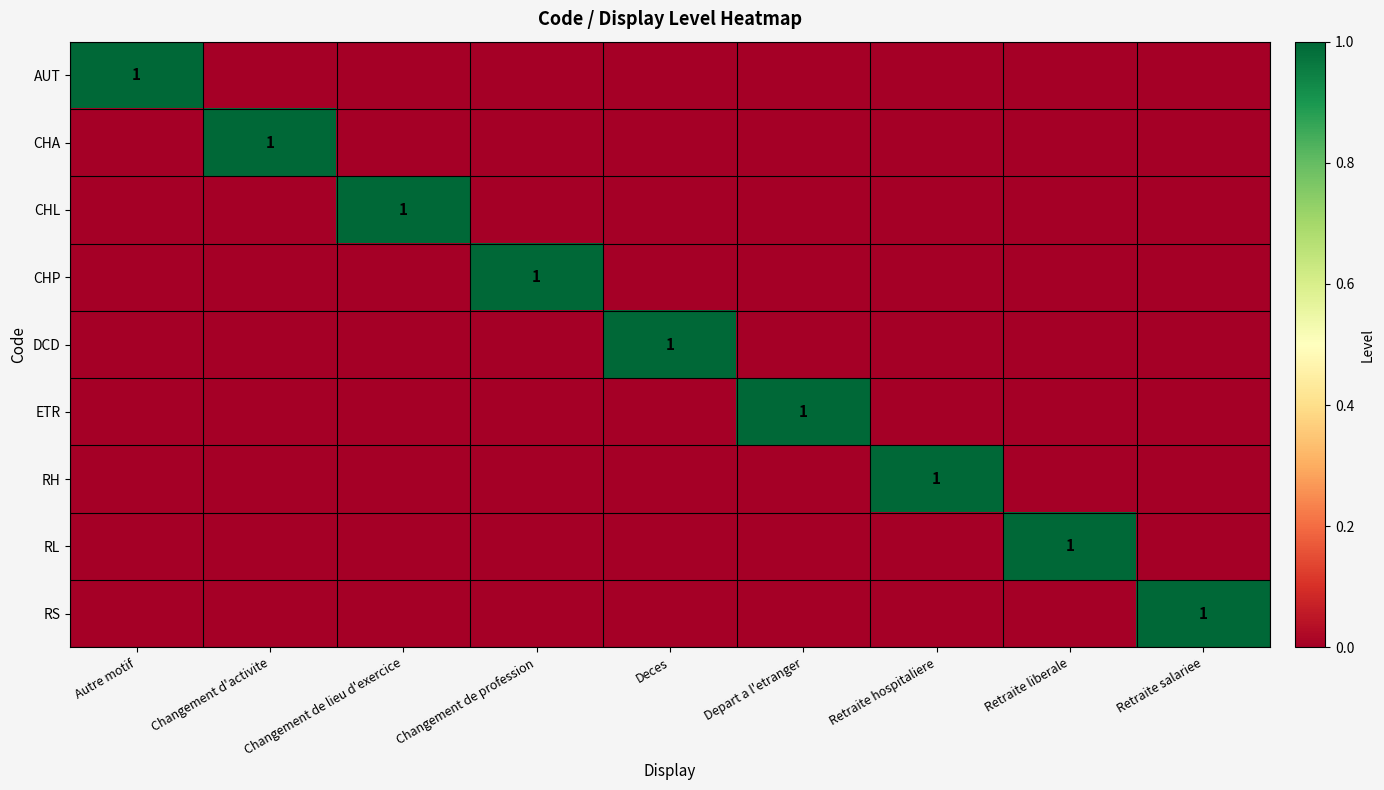

The value of ETR at Depart a l'etranger is 1. True or false?

True